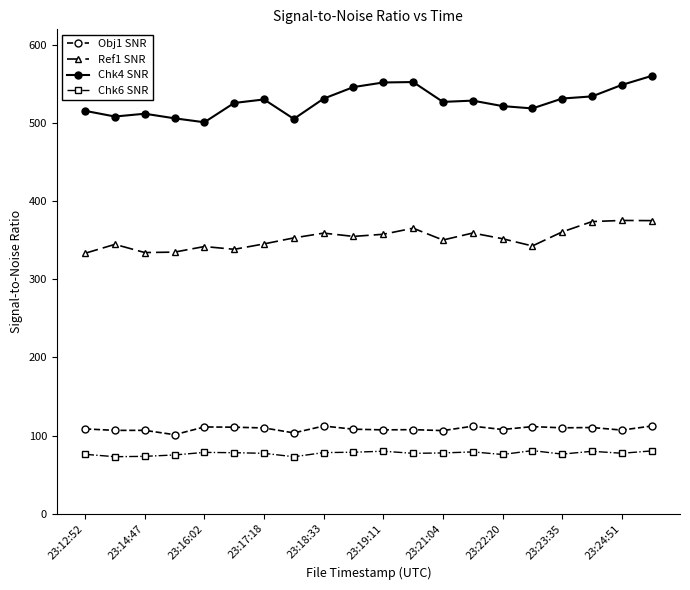

What is the difference between the maximum and minimum values in the Chk6 SNR series?

7.9